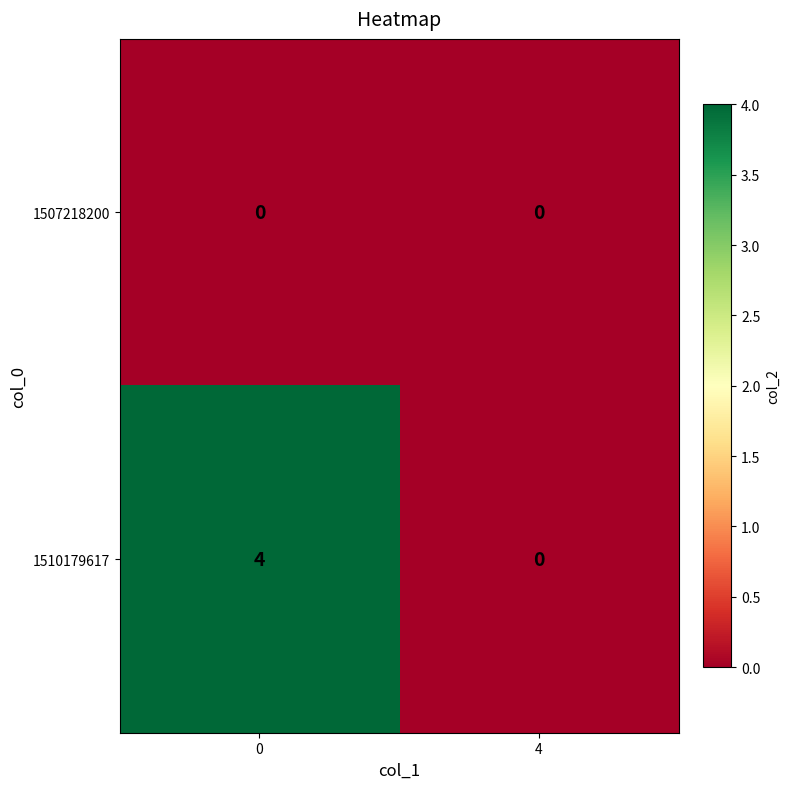

Count the number of categories in the chart.

2